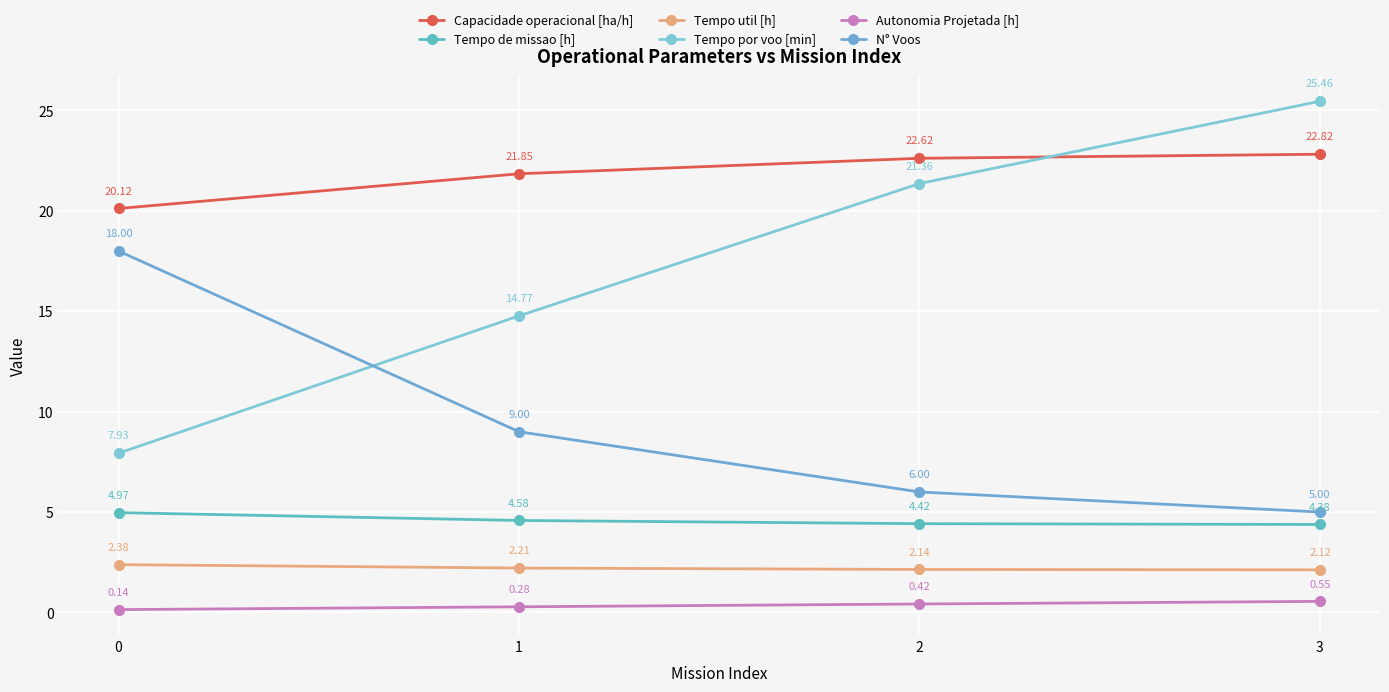

True or false: N° Voos has more than 0 interior local peaks.

False